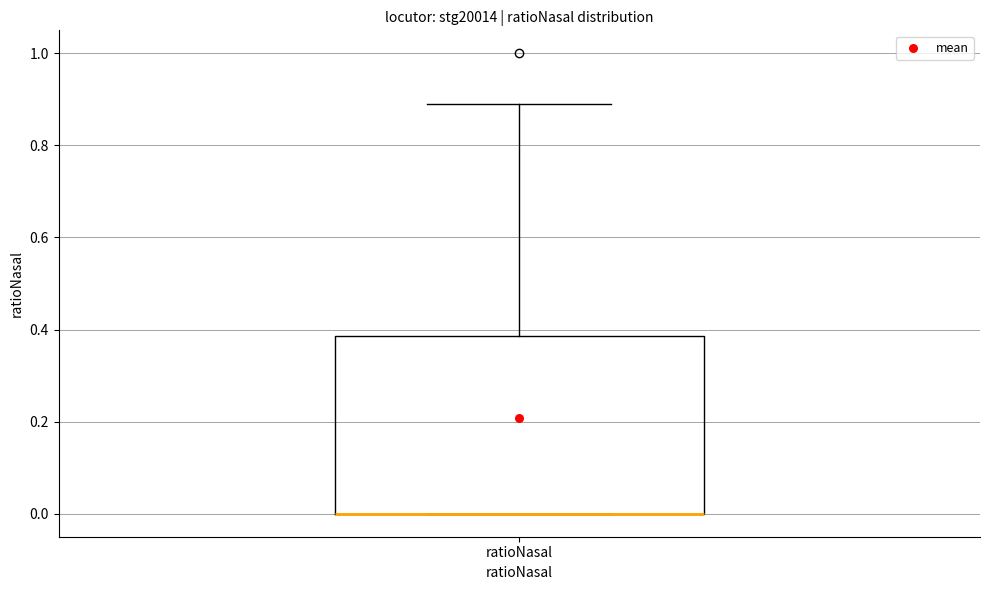

Transcribe this box plot: give where the median line is, the range the box spans, and where the two whiskers end, as read against the y-axis. The values are not printed on the chart, so give them approximately, as read against the axis.

median 0.00 (drawn on the box's lower edge), box 0.00 to 0.38, whiskers 0.00 to 0.90